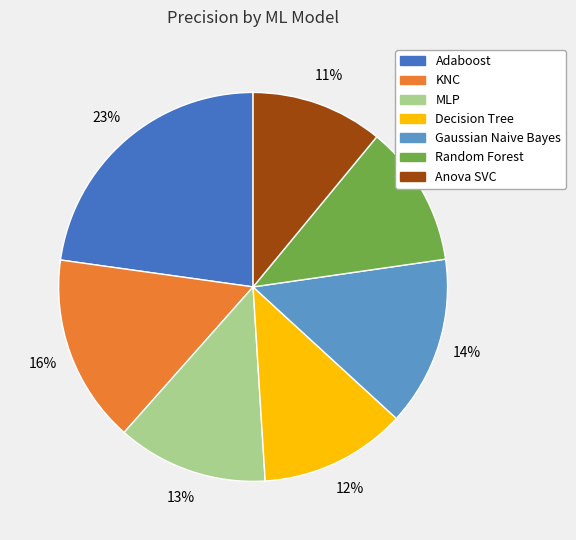

Which slice is the smallest?

Anova SVC